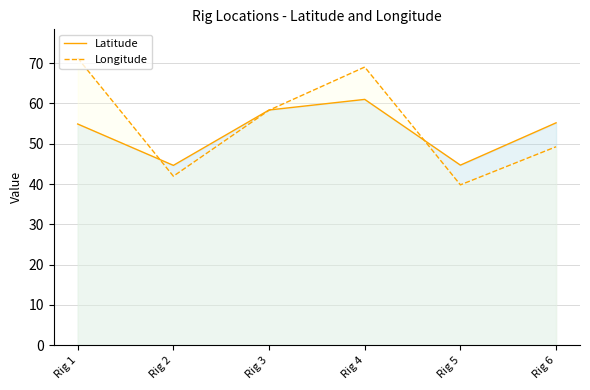

Which category has the lowest value across all series?

Rig 5